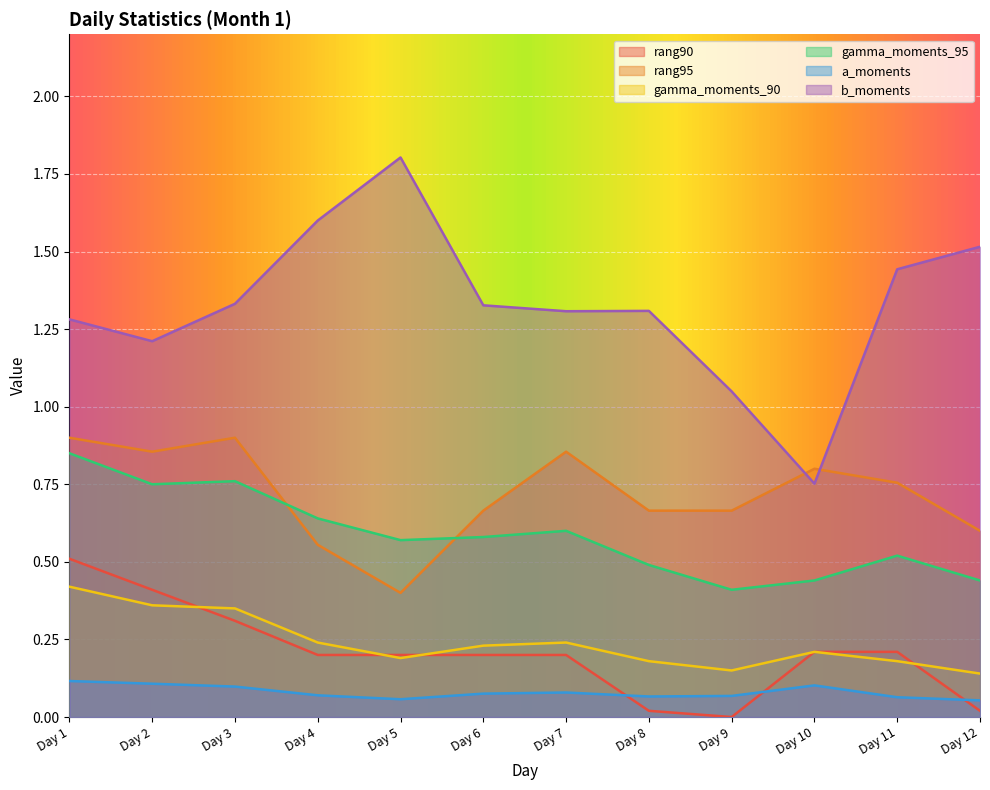

What is the total value across all series at Day 1?

4.1